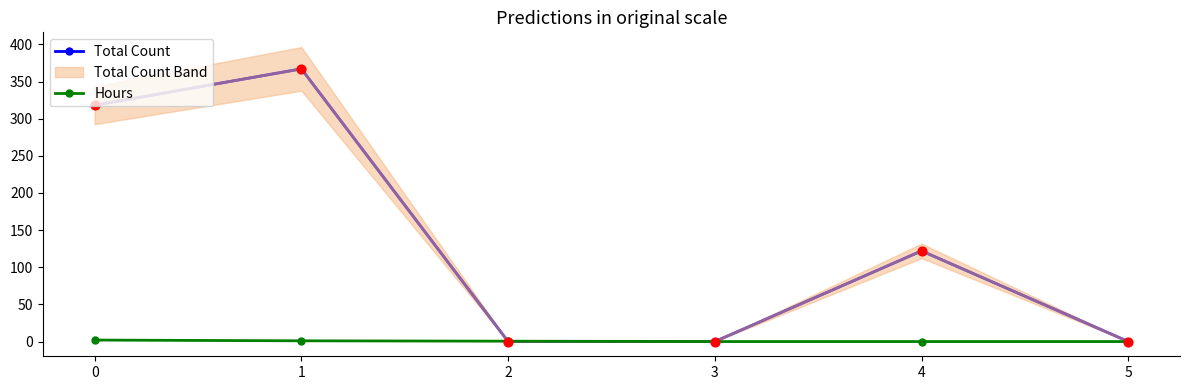

What are all the series names shown in the legend?

Total Count, Hours